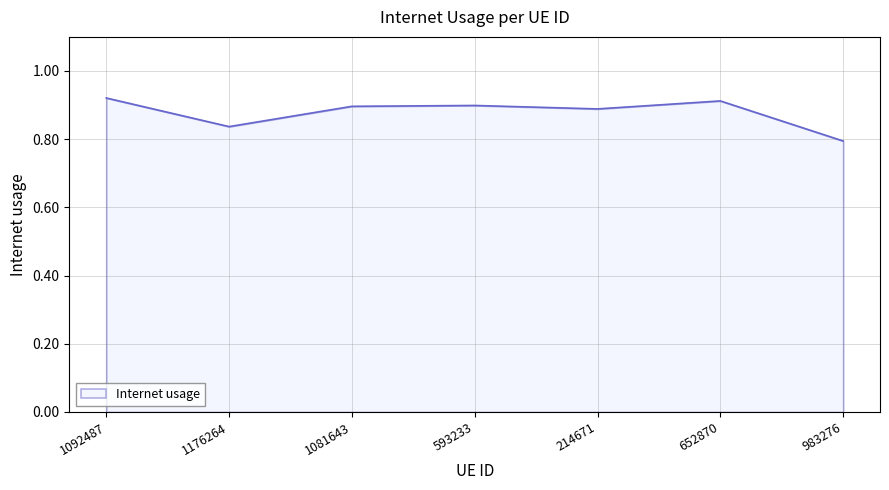

What is the sum of all values?

6.1